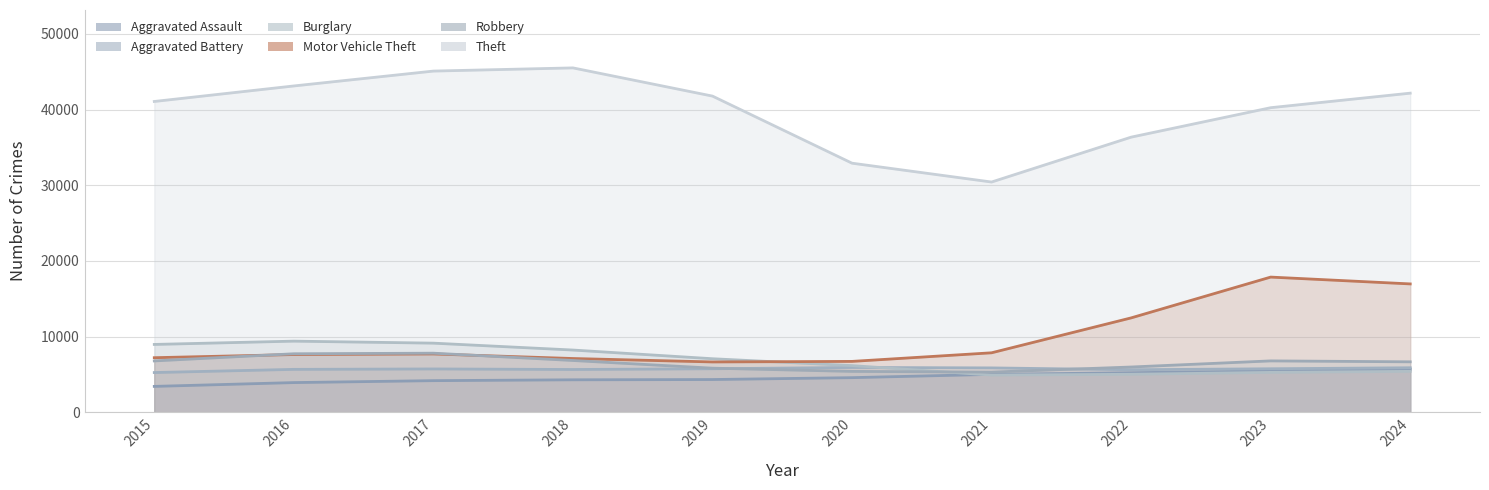

What is the sum of the Aggravated Assault values at 2021 and 2024?

10929